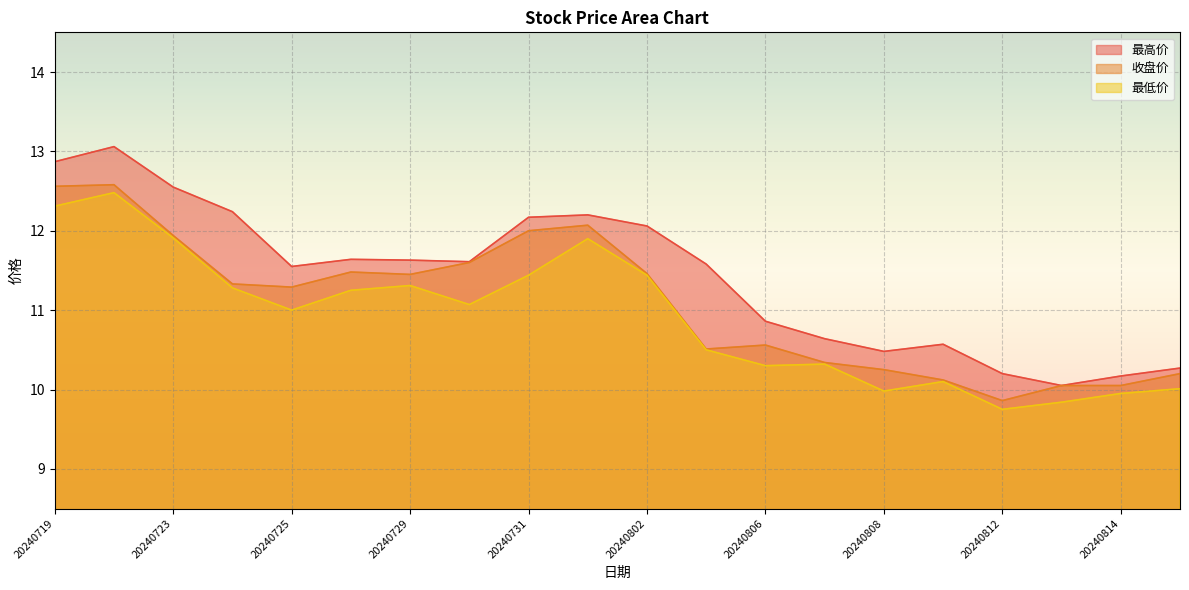

In 最高价, how many points are higher than both neighbors (excluding endpoints)?

4